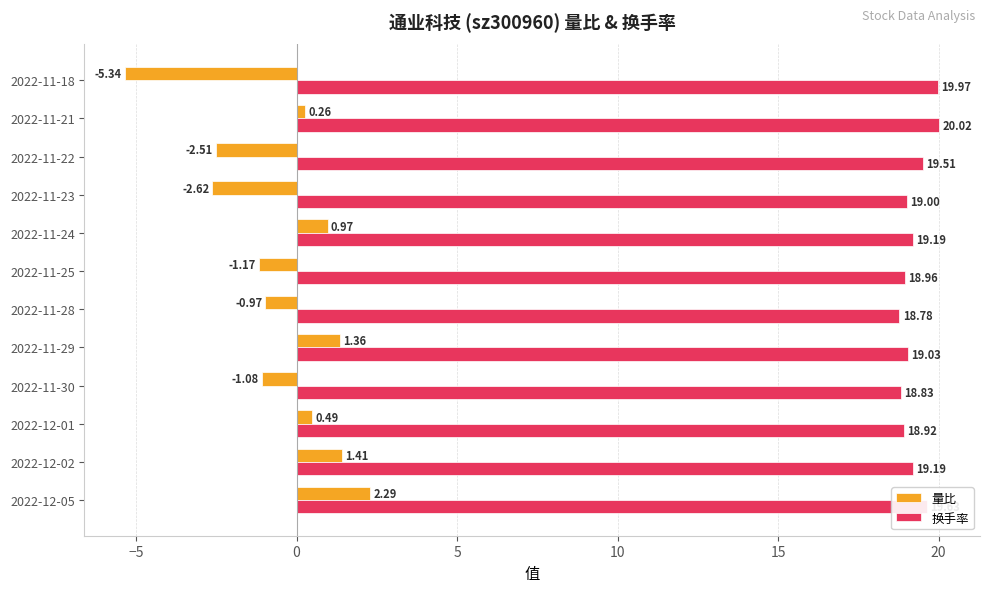

At how many categories does at least one series exceed 7?

12